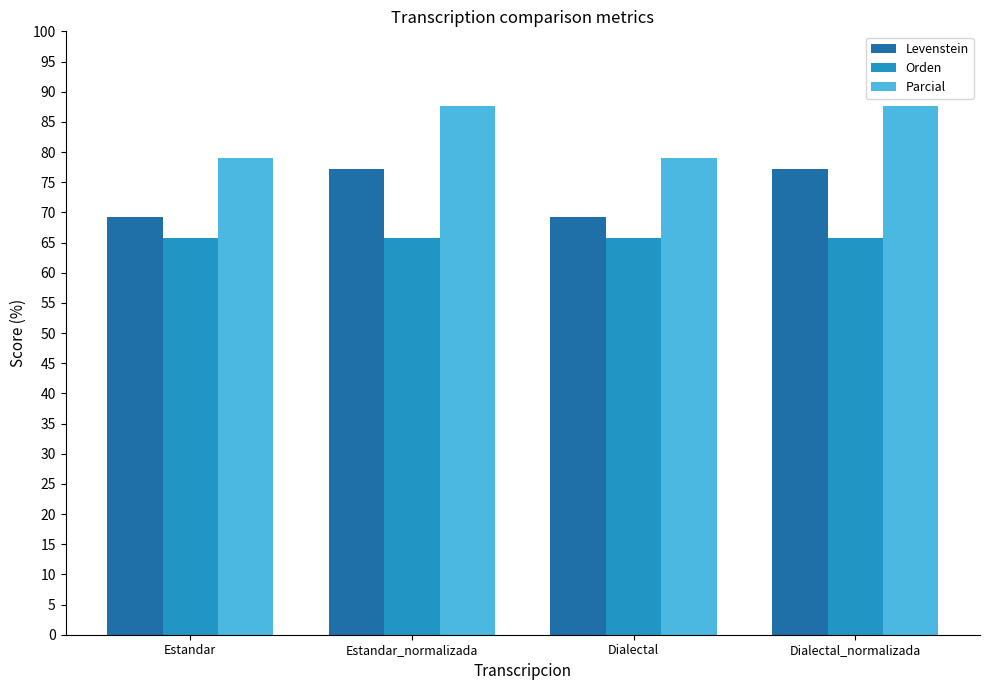

Is the value of Orden at Dialectal greater than the value of Parcial at Estandar_normalizada?

No